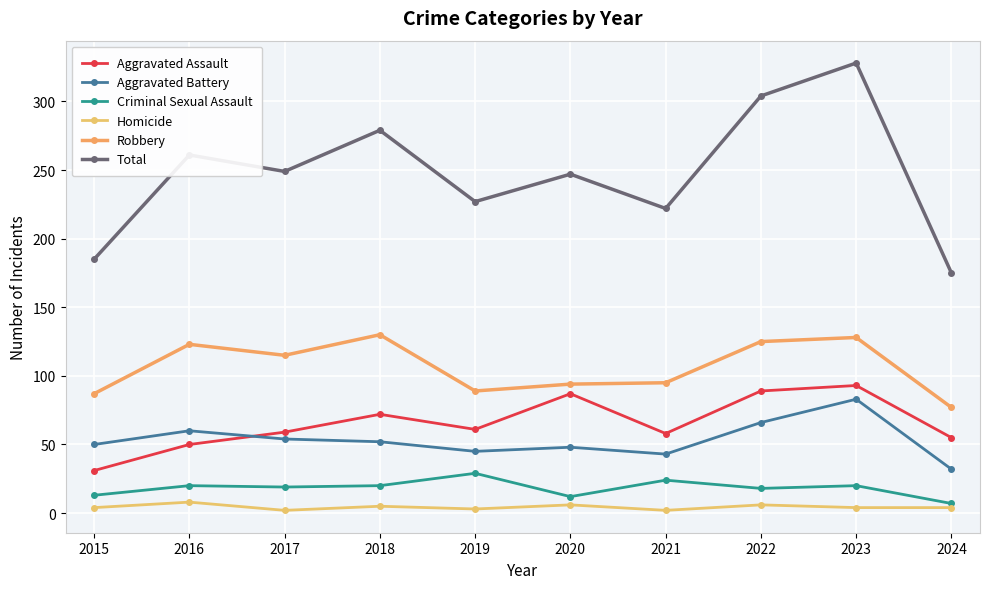

How many values in the Aggravated Assault series are below 61?

5